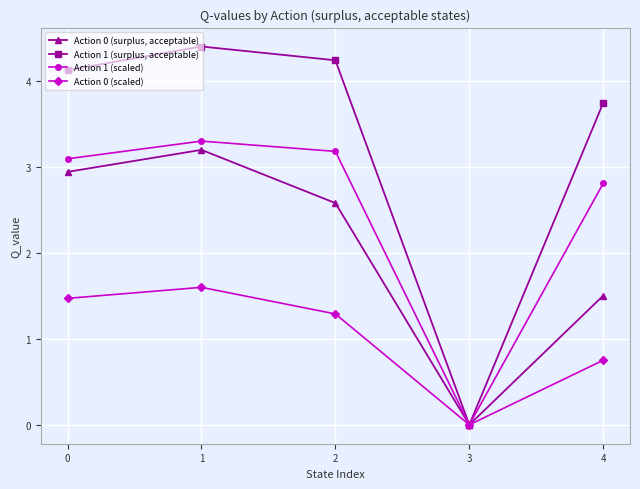

What is the highest value of the Action 1 (surplus, acceptable) series?

4.4